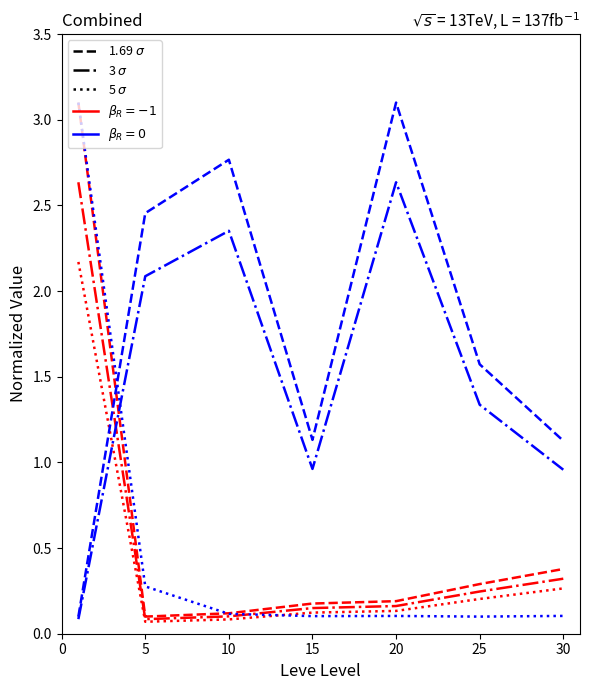

What is the maximum value shown in the chart?

3.1